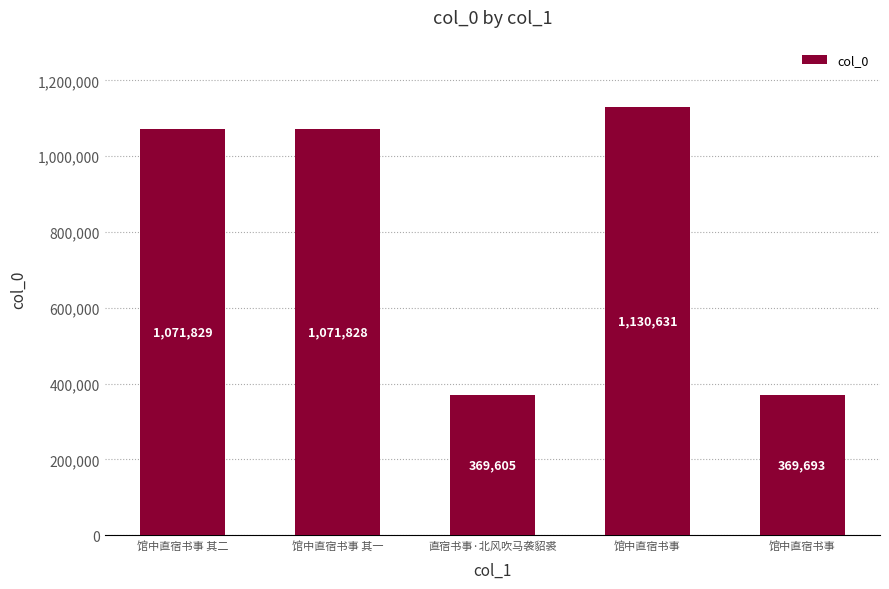

At which label is the value closest to 750118?

馆中直宿书事 其一